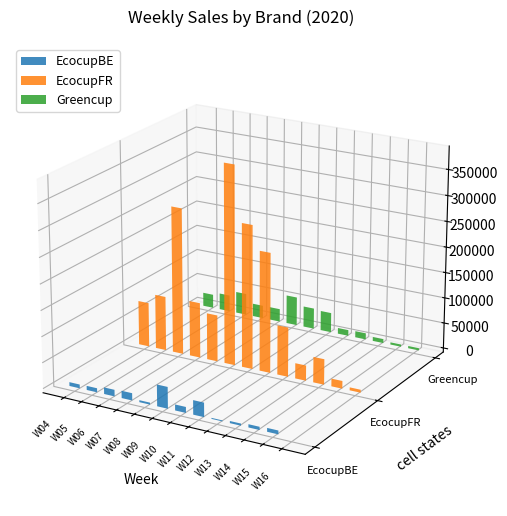

Reading right to left, what are all the values shown in this chart?

EcocupBE: 2020-W16=0.0	2020-W15=7264.1	2020-W14=6099.9	2020-W13=4050.4	2020-W12=1945.4	2020-W11=27622.3	2020-W10=11424.1	2020-W09=41667.1	2020-W08=3804.5	2020-W07=14068.4	2020-W06=12750.0	2020-W05=7950.4	2020-W04=7419.9
EcocupFR: 2020-W16=5726.8	2020-W15=14944.1	2020-W14=49492.6	2020-W13=29705.1	2020-W12=95970.7	2020-W11=232456.5	2020-W10=278871.1	2020-W09=386743.6	2020-W08=90690.6	2020-W07=107692.5	2020-W06=285231.0	2020-W05=105939.8	2020-W04=86622.0
Greencup: 2020-W16=4462.0	2020-W15=4417.7	2020-W14=7878.7	2020-W13=12283.6	2020-W12=11473.5	2020-W11=38839.4	2020-W10=40885.5	2020-W09=56386.0	2020-W08=25431.7	2020-W07=25346.4	2020-W06=42527.7	2020-W05=32464.4	2020-W04=26992.0